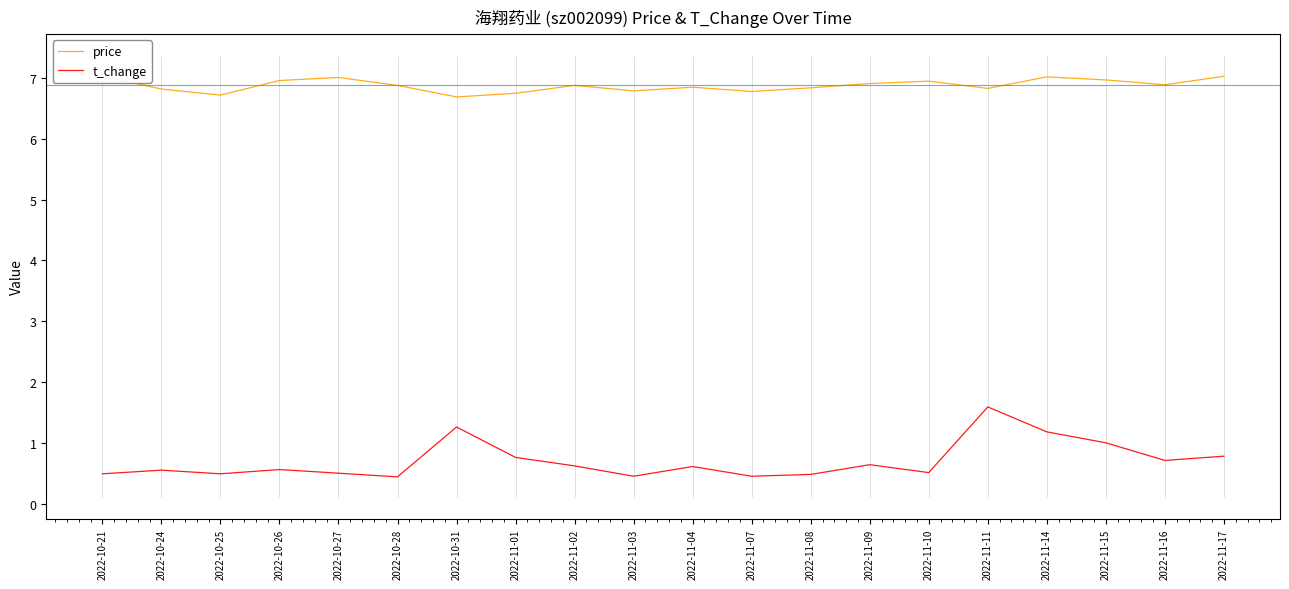

In price, how many points are lower than both neighbors (excluding endpoints)?

6